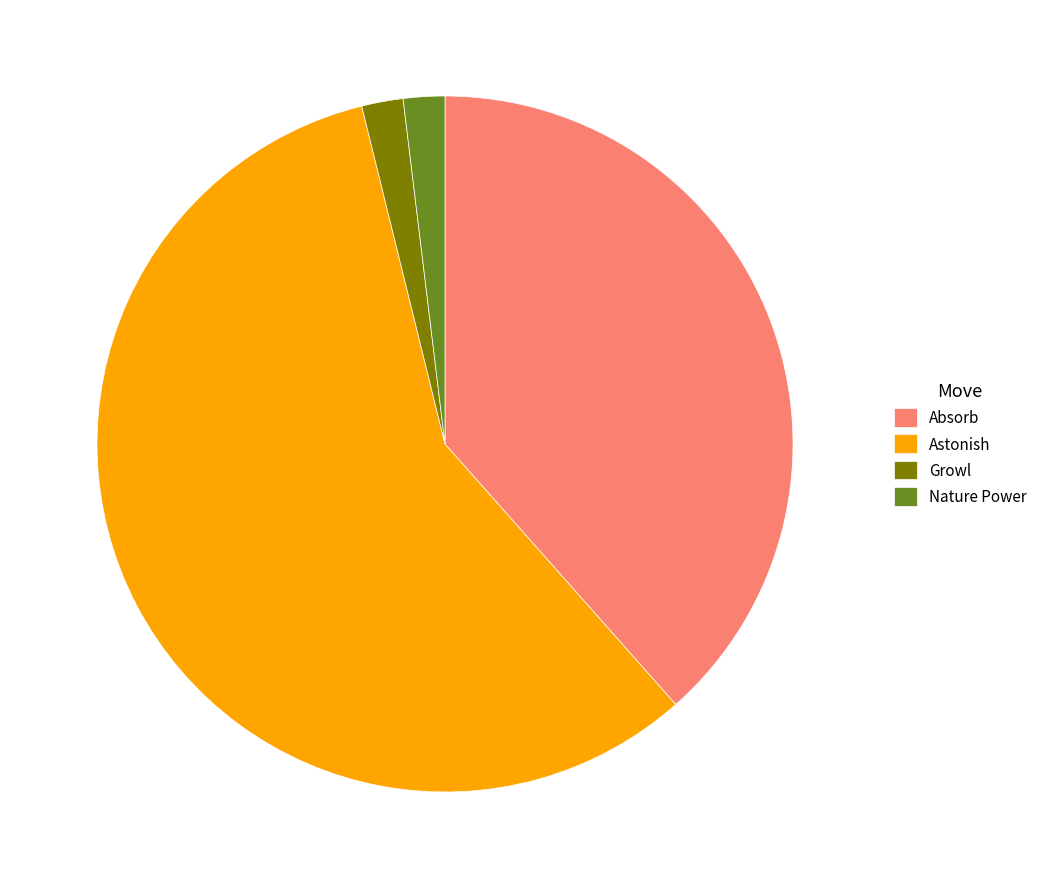

Is the sum of Absorb and Nature Power greater than half?

No